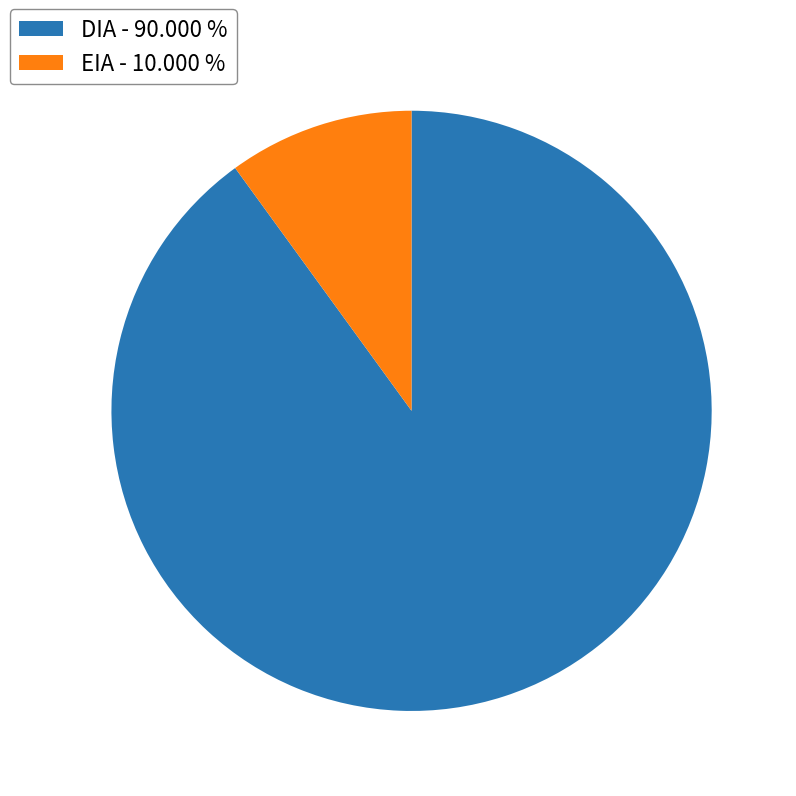

What is the smallest slice in the pie chart?

EIA